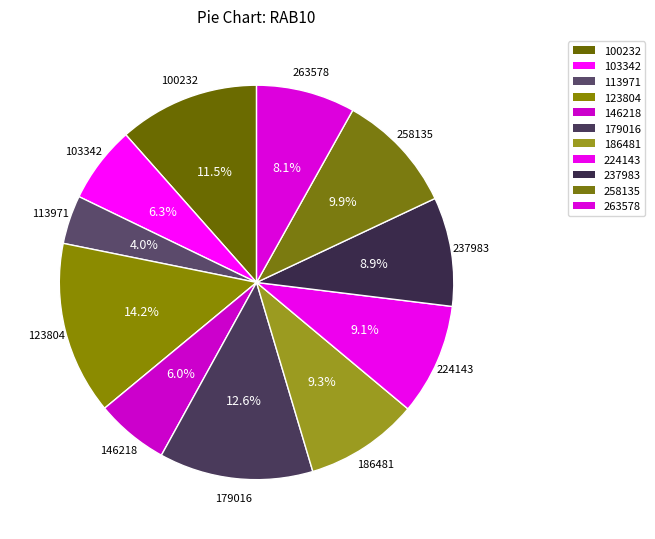

How many segments does this pie chart have?

11